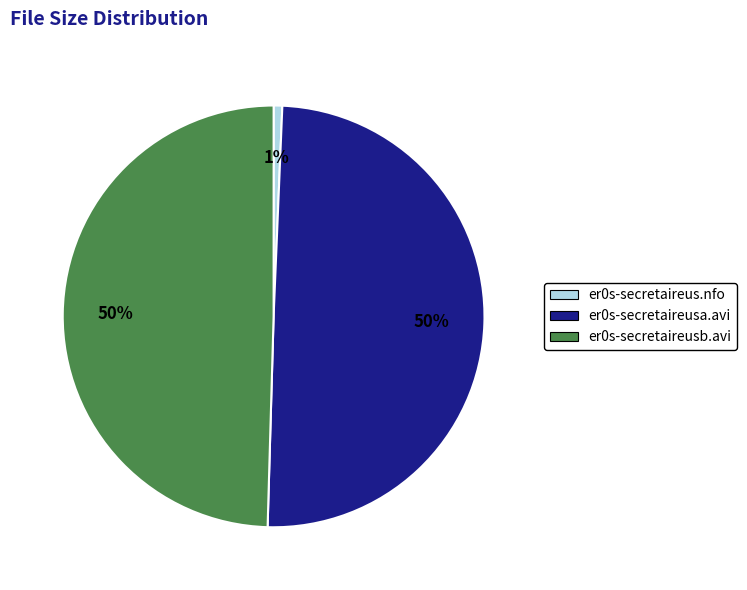

To the nearest percent, what percentage of the pie is er0s-secretaireus.nfo?

1%